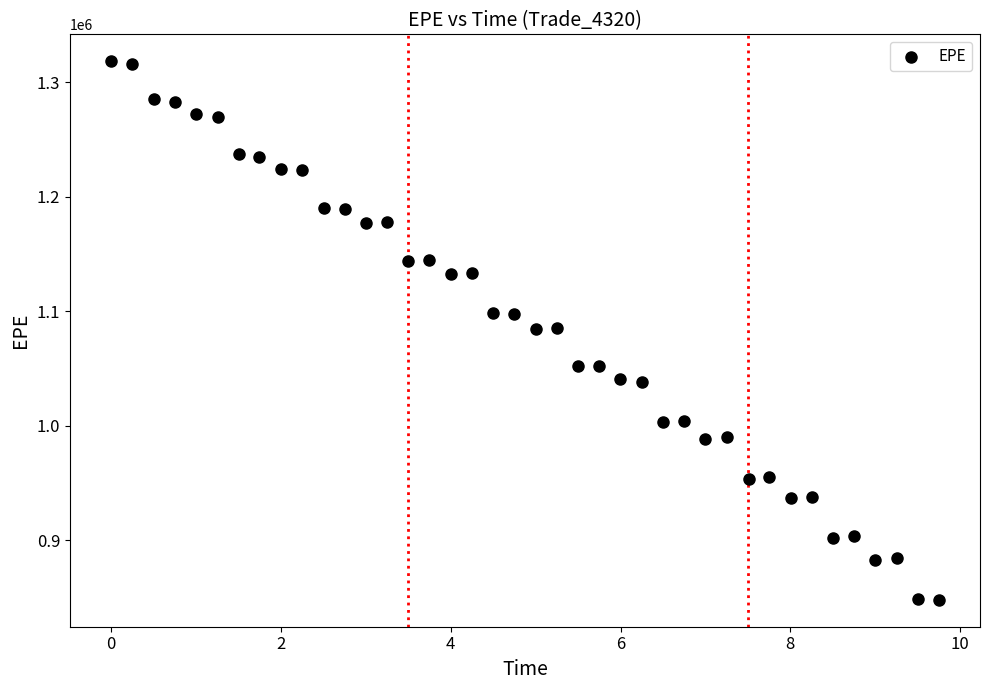

What is the range of Y values (max minus min)?

470595